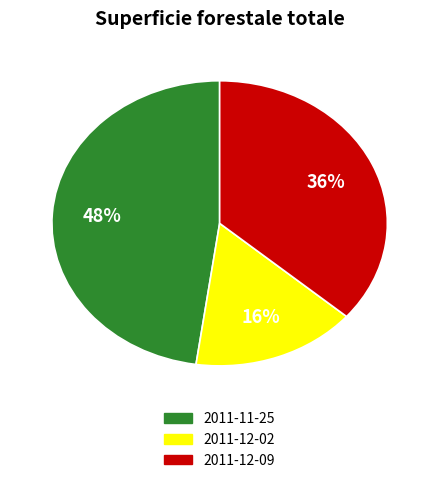

Which category has the biggest portion of the pie?

2011-11-25